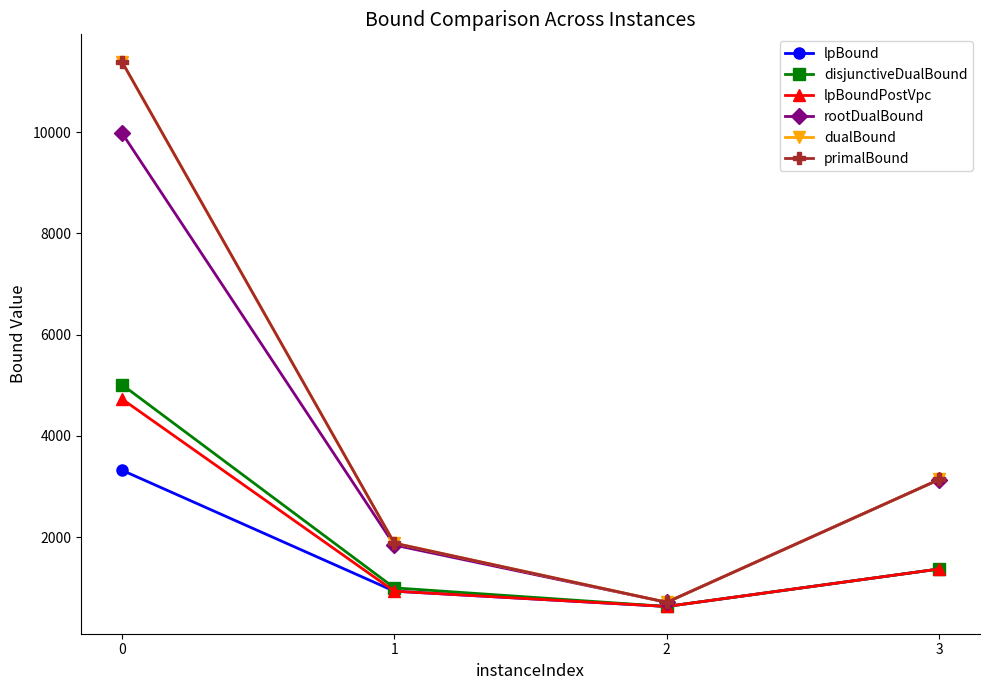

How many data points in disjunctiveDualBound are less than 1369?

2